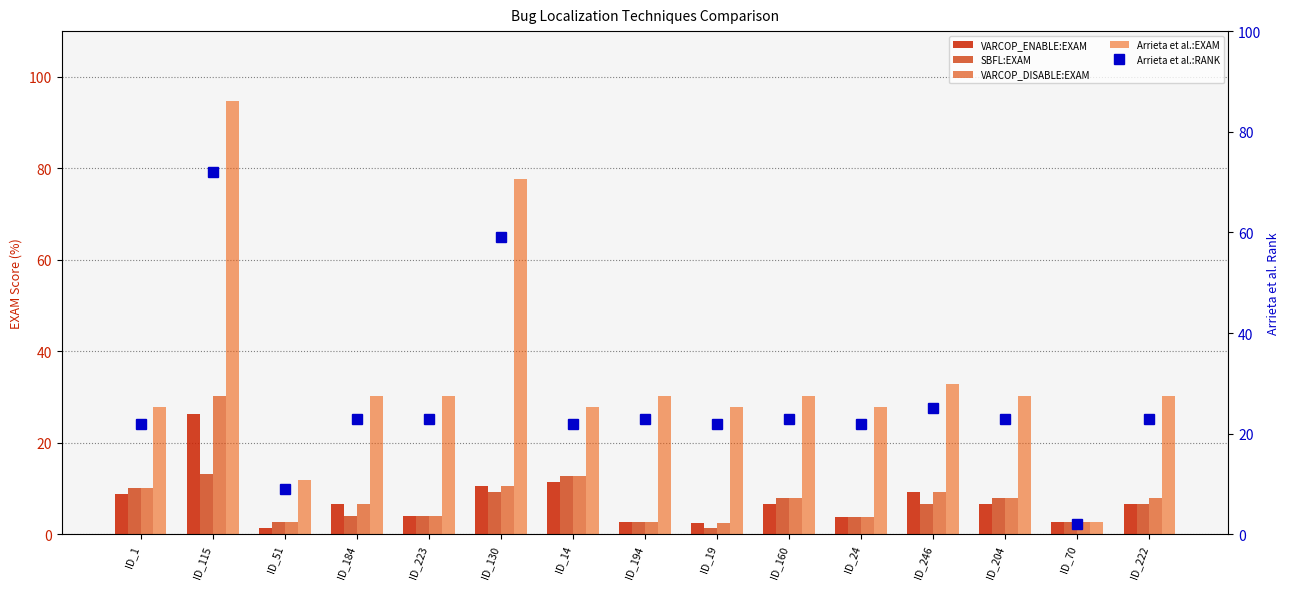

Which label corresponds to the smallest value in the chart?

ID_19